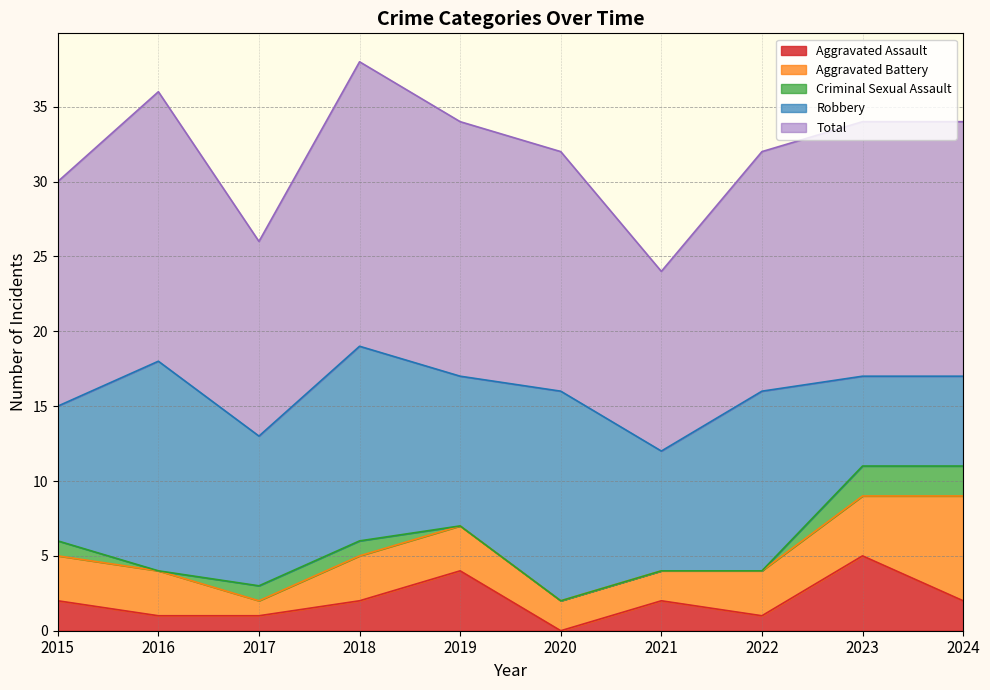

In Aggravated Battery, how many points are lower than both neighbors (excluding endpoints)?

1